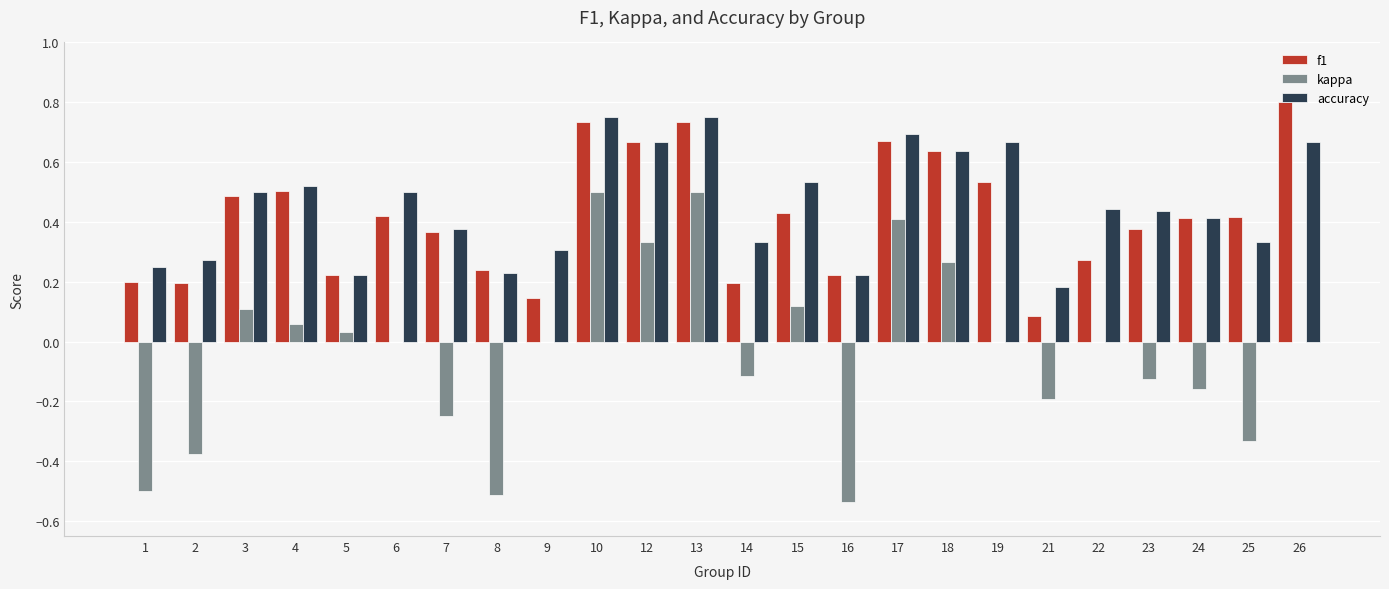

What is the sum of all kappa values?

-0.8